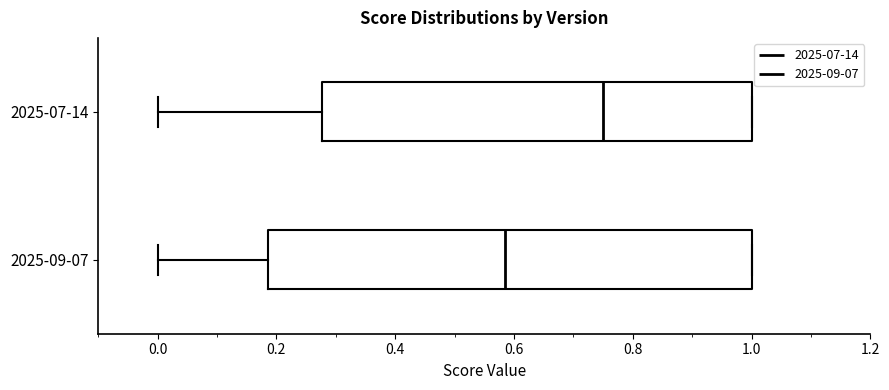

Reading bottom to top, transcribe this box plot: for each box, give where its median line is, the range the box spans, and where its two whiskers end, as read against the x-axis. The values are not printed on the chart, so give them approximately, as read against the axis.

2025-09-07: median 0.58, box 0.18 to 1.00, whiskers 0.00 to 1.00
2025-07-14: median 0.76, box 0.28 to 1.00, whiskers 0.00 to 1.00